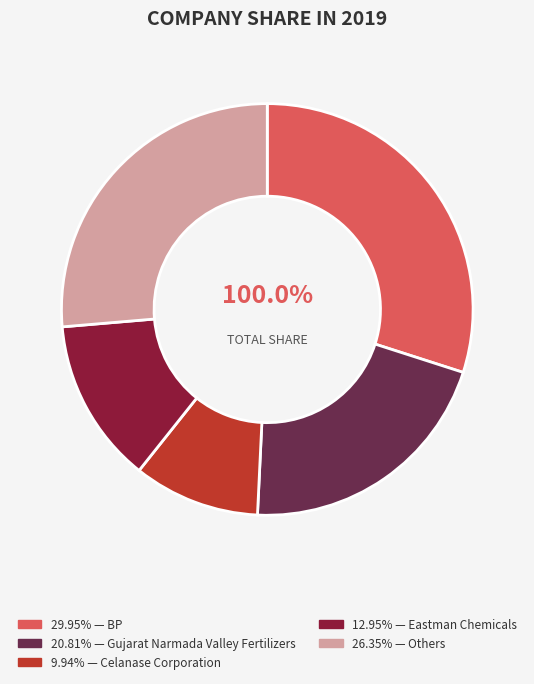

Combined, do BP and Celanase Corporation account for over 50%?

No